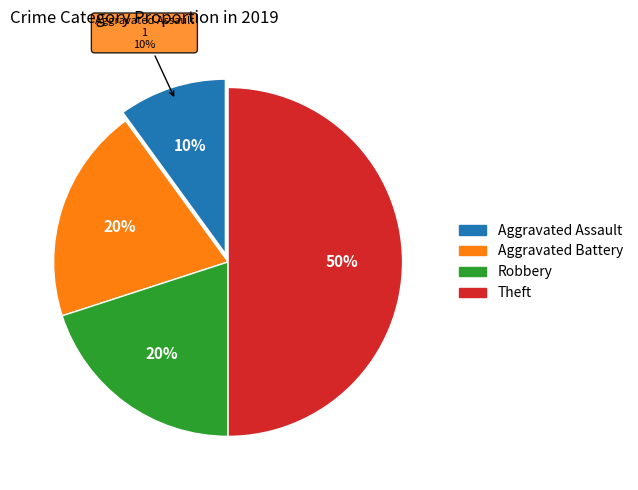

To the nearest percent, what percentage of the pie is Robbery?

20%